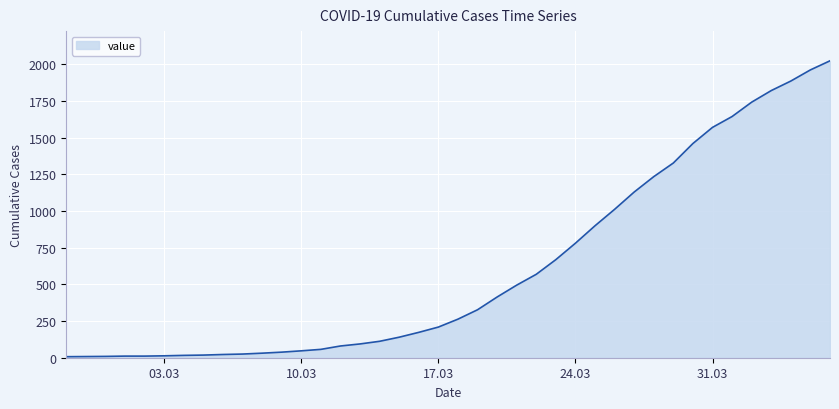

What is the difference between the maximum and minimum values?

2018